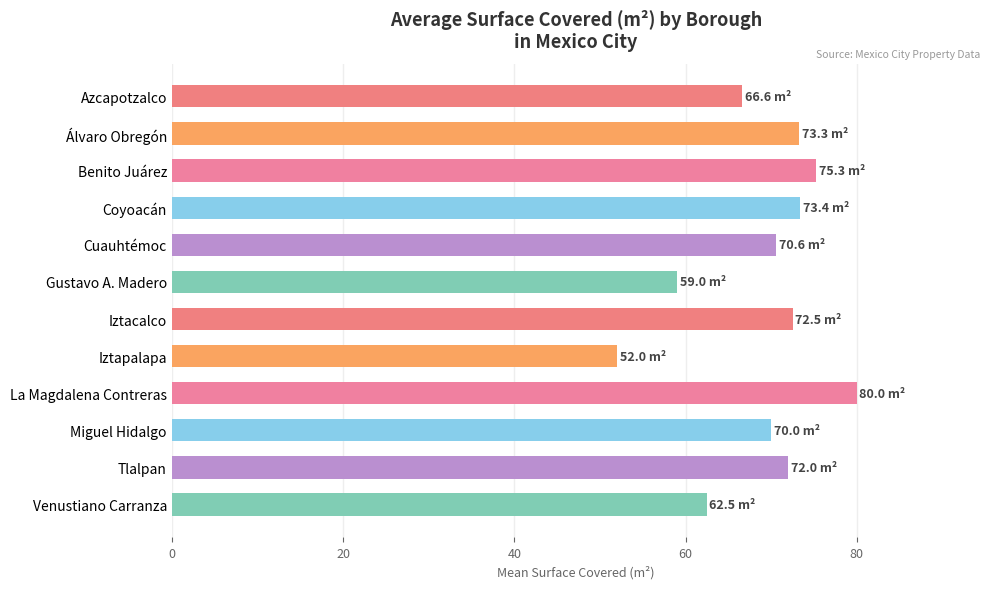

Approximately how many times larger is the value at Tlalpan compared to Cuauhtémoc?

1.0